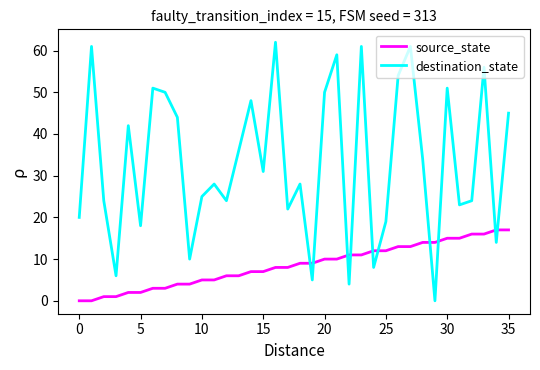

What is the maximum value shown in the chart?

62